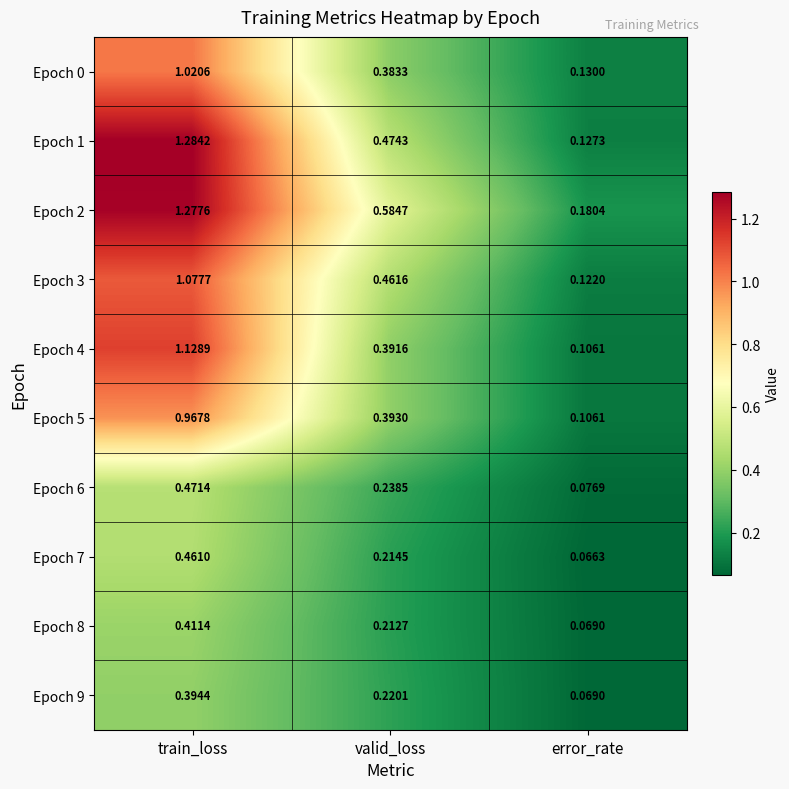

Which category has the lowest value in the Epoch 3 series?

error_rate